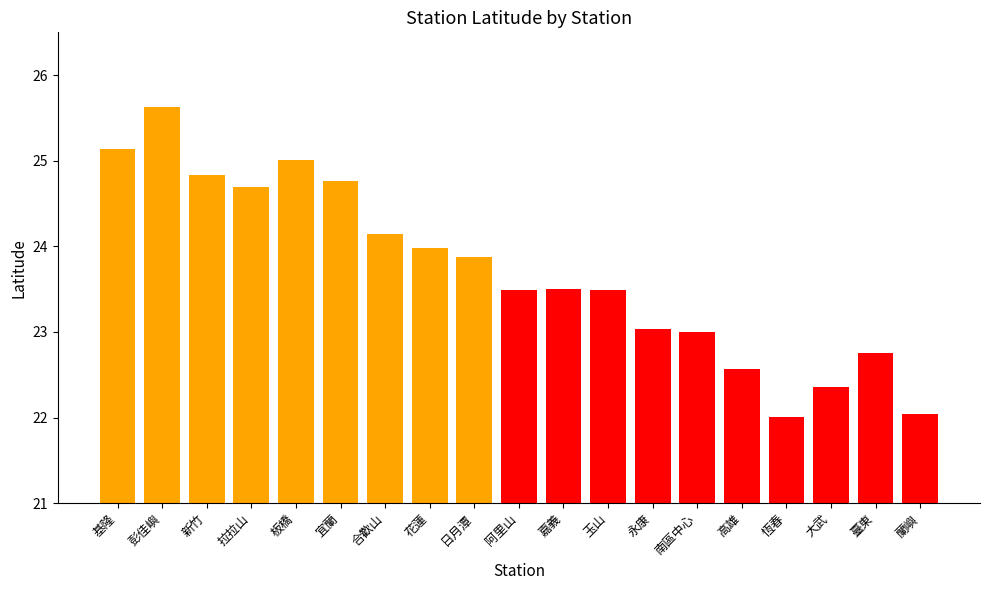

What is the change in value from 彭佳嶼 to 宜蘭?

-0.9